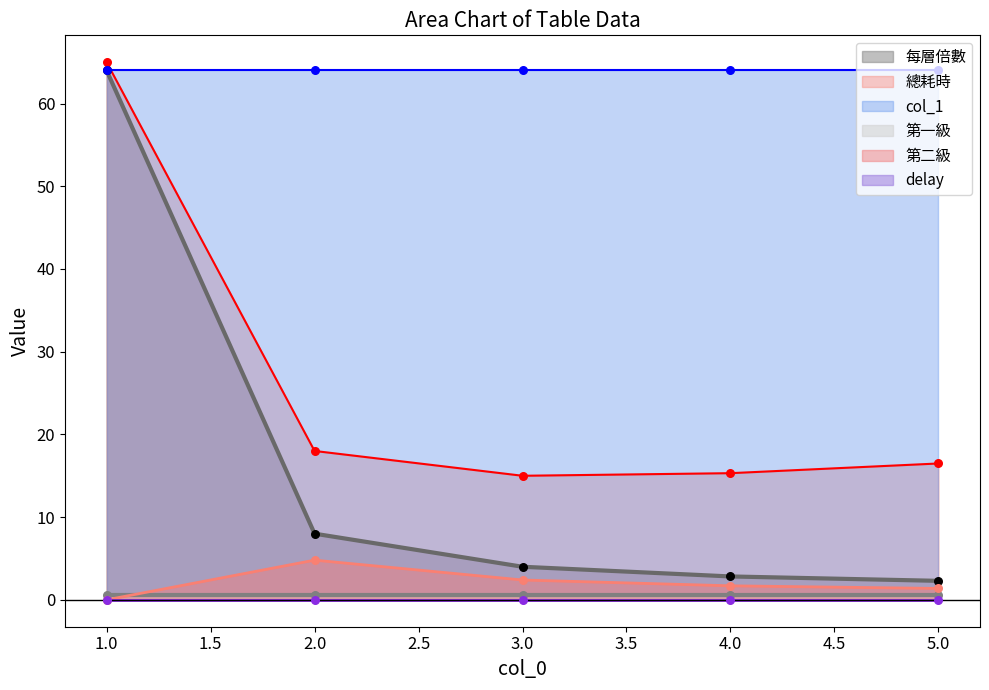

At which category is the sum across all series the highest?

1